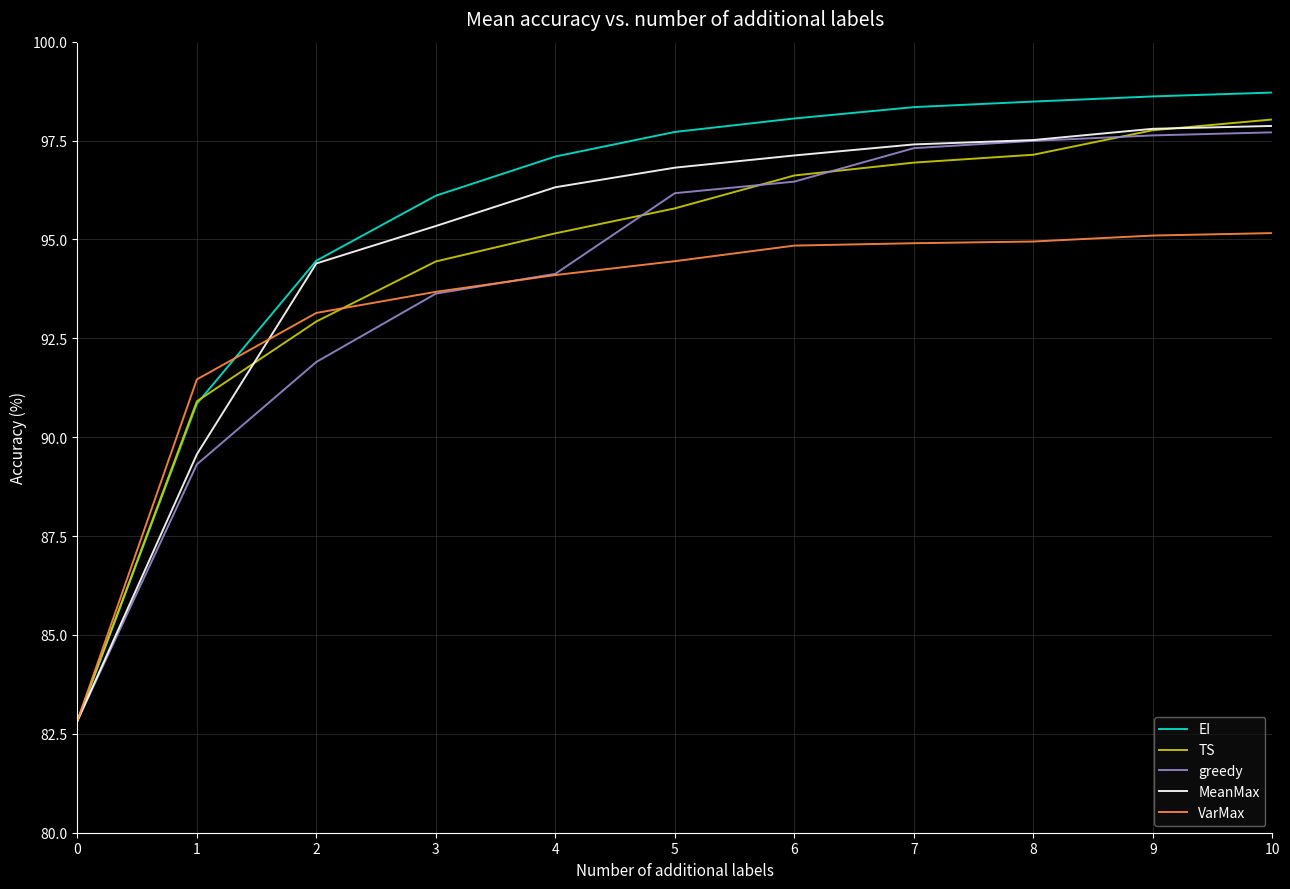

What is the average value of the VarMax series?

93.1